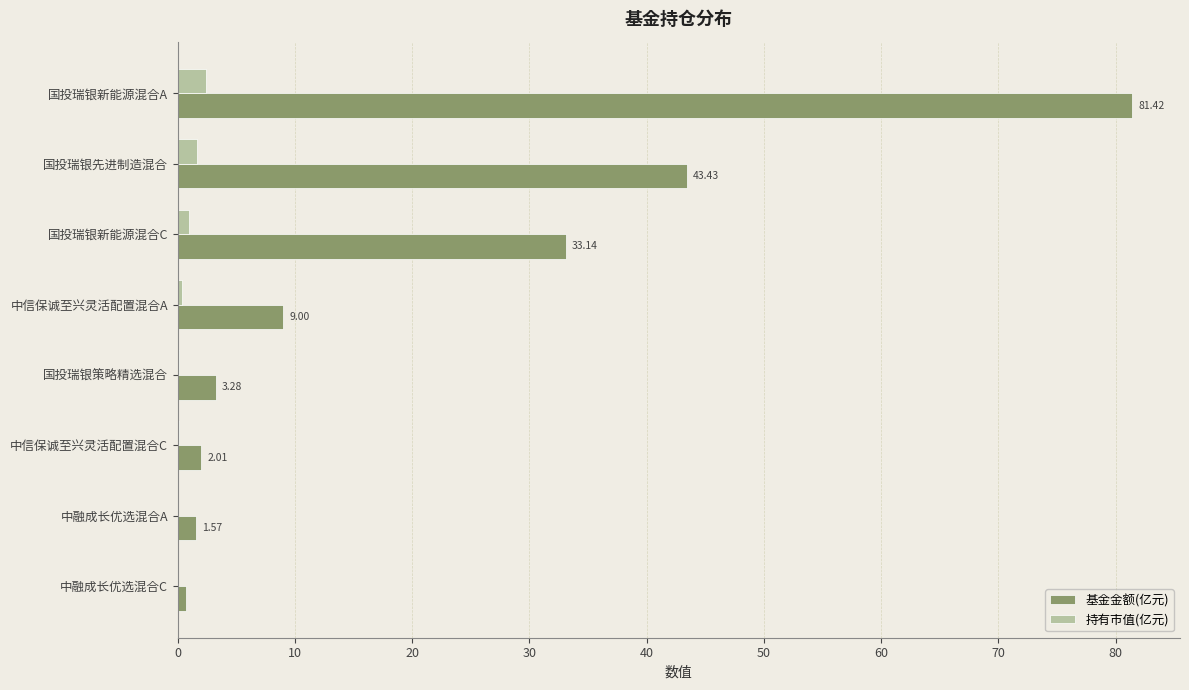

Which series changed the most between 中信保诚至兴灵活配置混合A and 中融成长优选混合C?

基金金额(亿元)